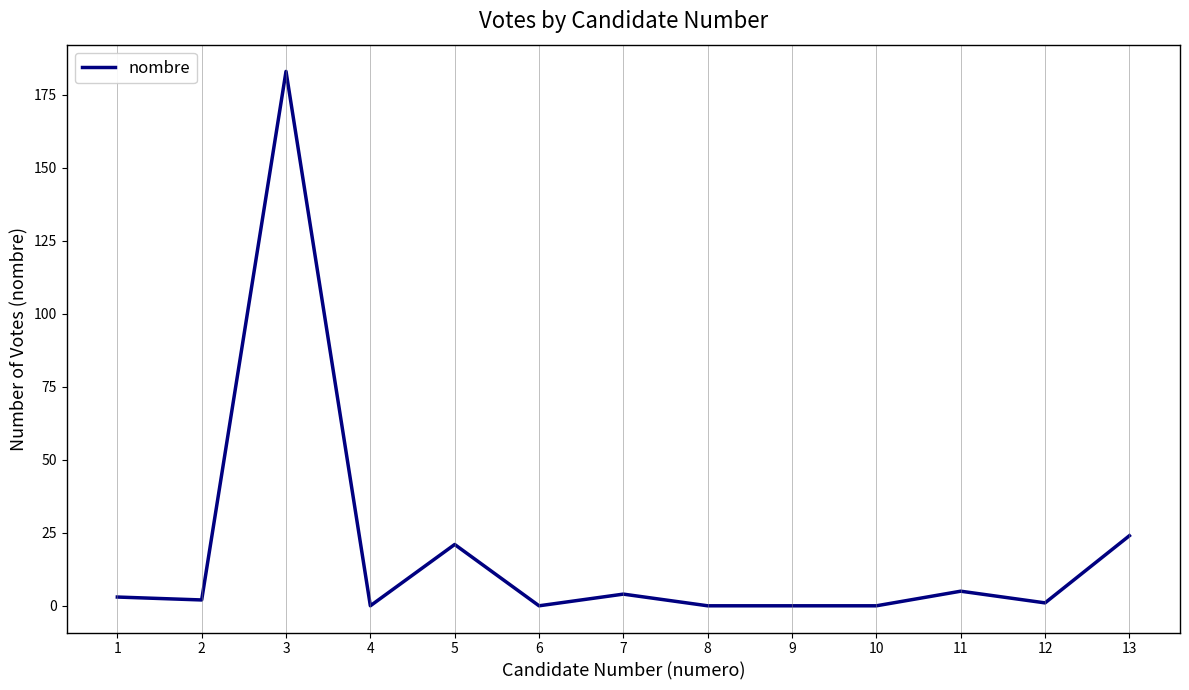

How many series are shown in this chart?

1